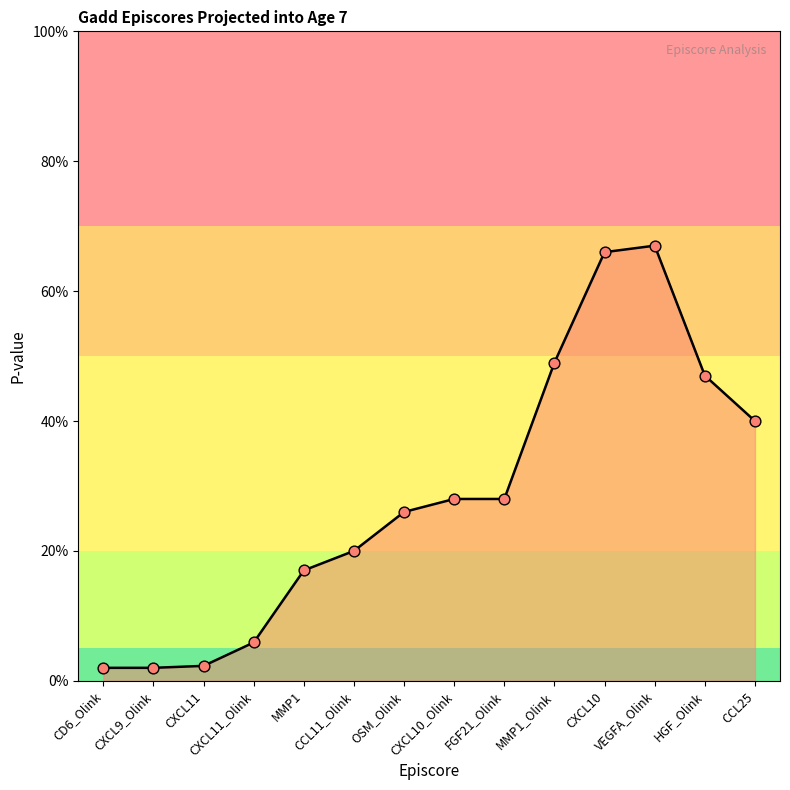

What is the change in value from CXCL11 to OSM_Olink?

+0.2